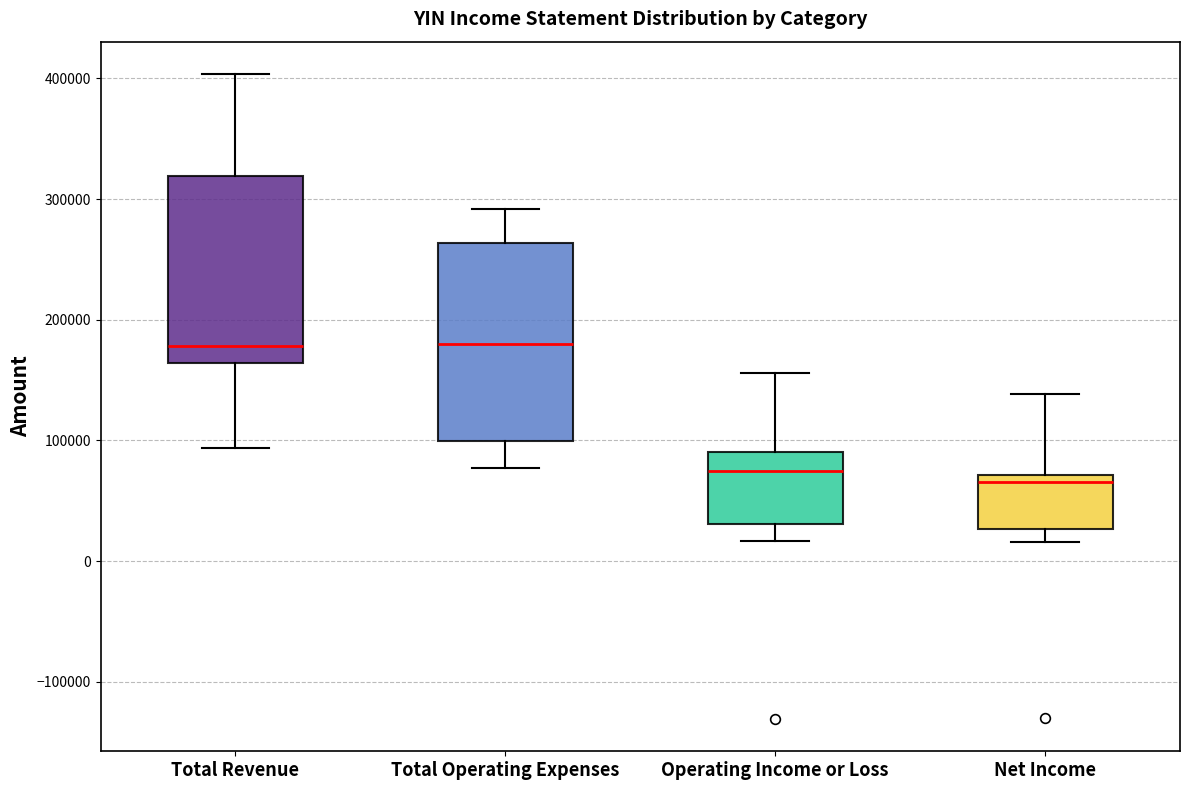

Reading left to right, read every box against the y-axis: the position of its median line, the range the box covers, and the ends of its whiskers. The values are not printed on the chart, so give them approximately, as read against the axis.

Total Revenue: median 180000, box 160000 to 320000, whiskers 90000 to 400000
Total Operating Expenses: median 180000, box 100000 to 260000, whiskers 80000 to 290000
Operating Income or Loss: median 70000, box 30000 to 90000, whiskers 20000 to 160000
Net Income: median 70000 (just below the box's upper edge), box 30000 to 70000, whiskers 20000 to 140000